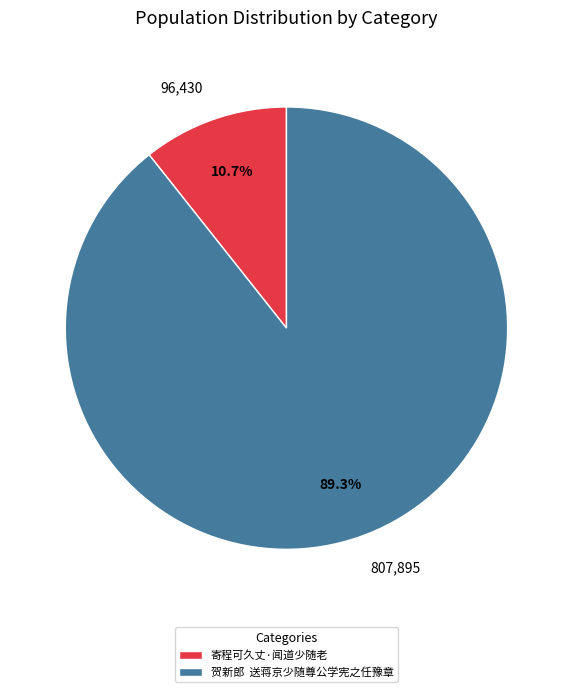

Which slice is the smallest?

寄程可久丈·闻道少随老